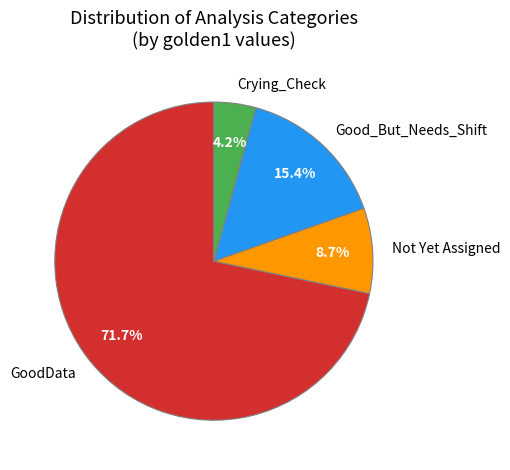

How many segments does this pie chart have?

4